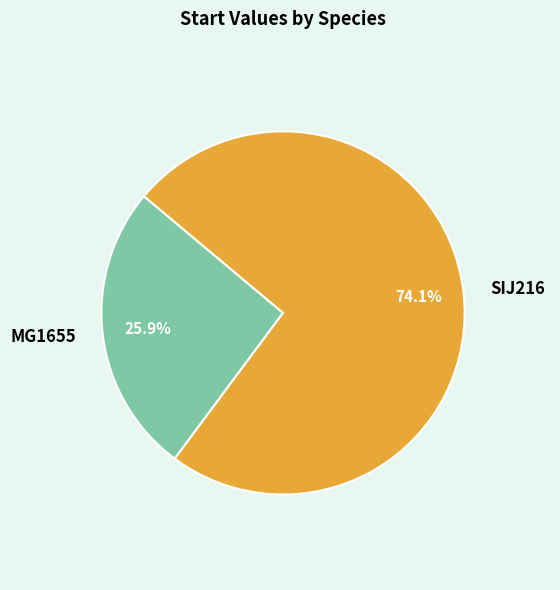

How many slices are in this pie chart?

2